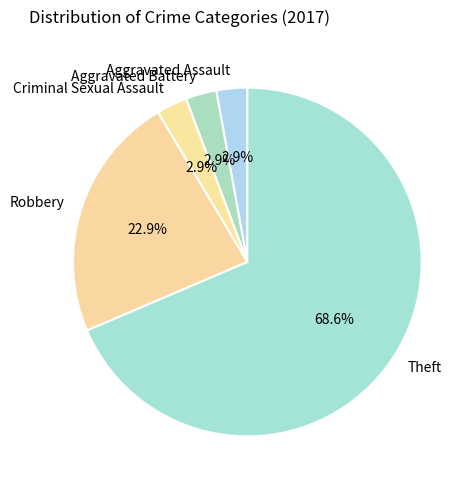

To the nearest percent, what is the difference between the largest and smallest slice percentages?

66%